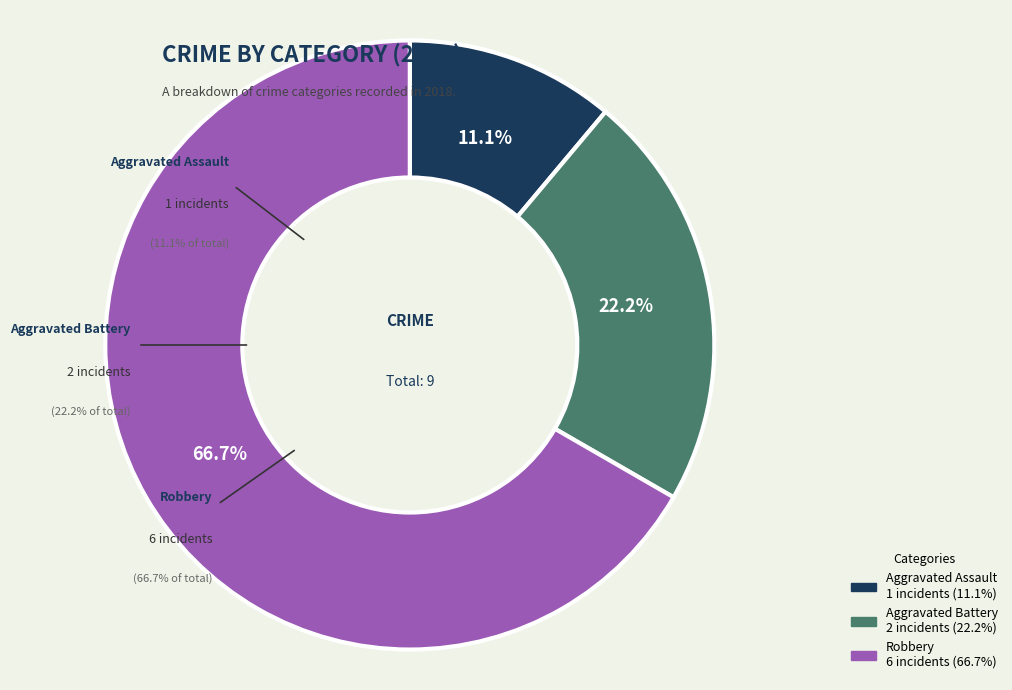

Between Robbery and Aggravated Battery, which is larger?

Robbery